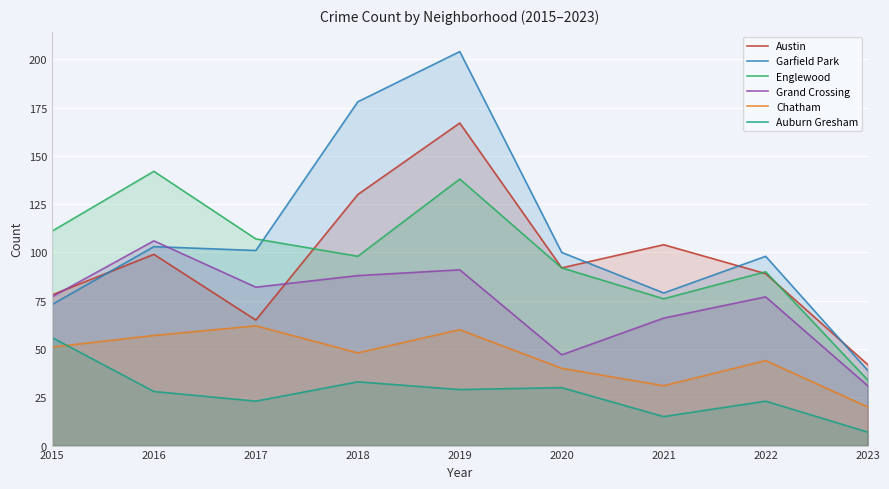

Which series has the widest spread of values?

Garfield Park